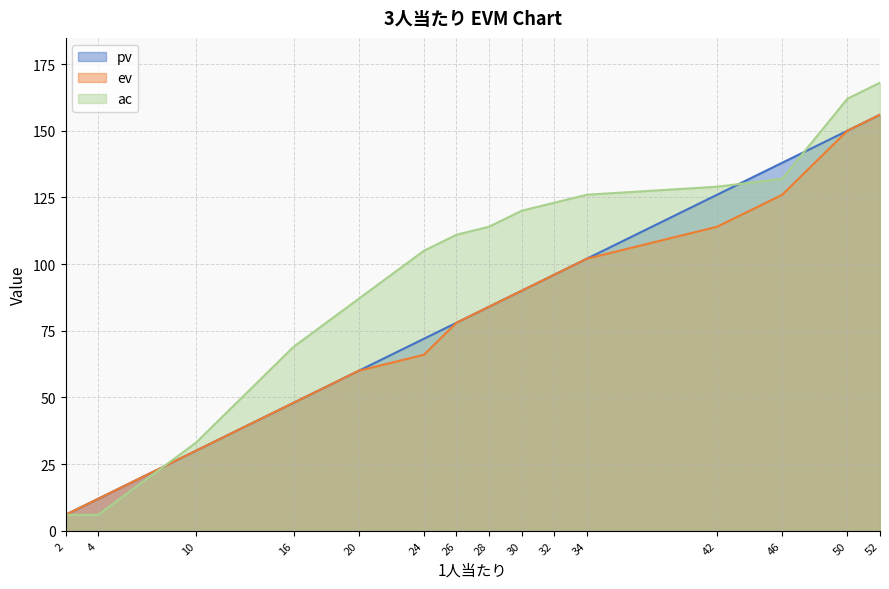

At how many categories does at least one series exceed 154?

2